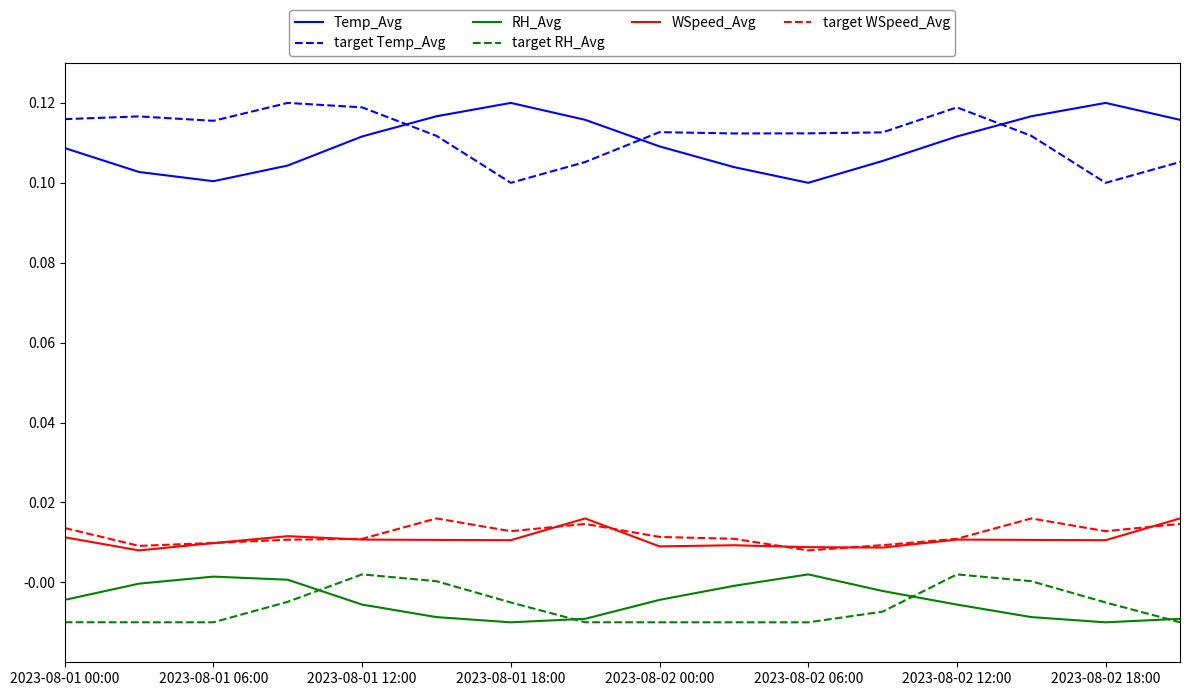

True or false: target WSpeed_Avg and target Temp_Avg intersect in this chart.

False